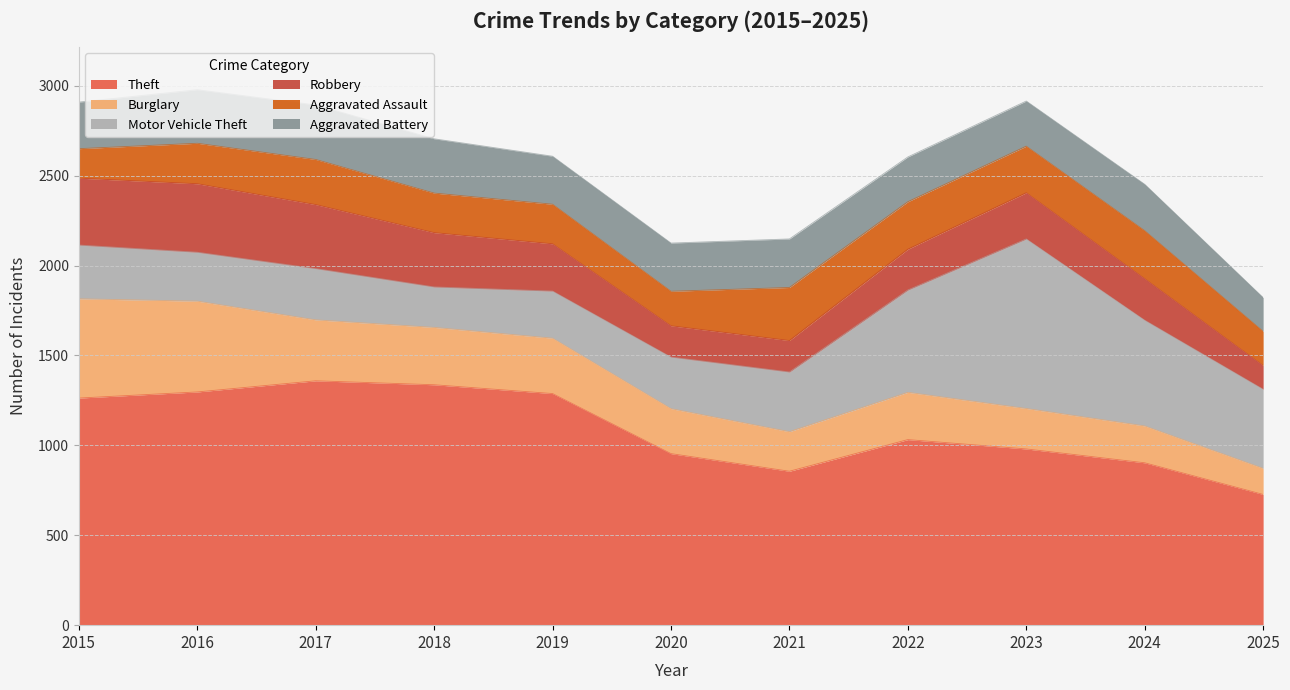

How many values in the Robbery series exceed 257?

5